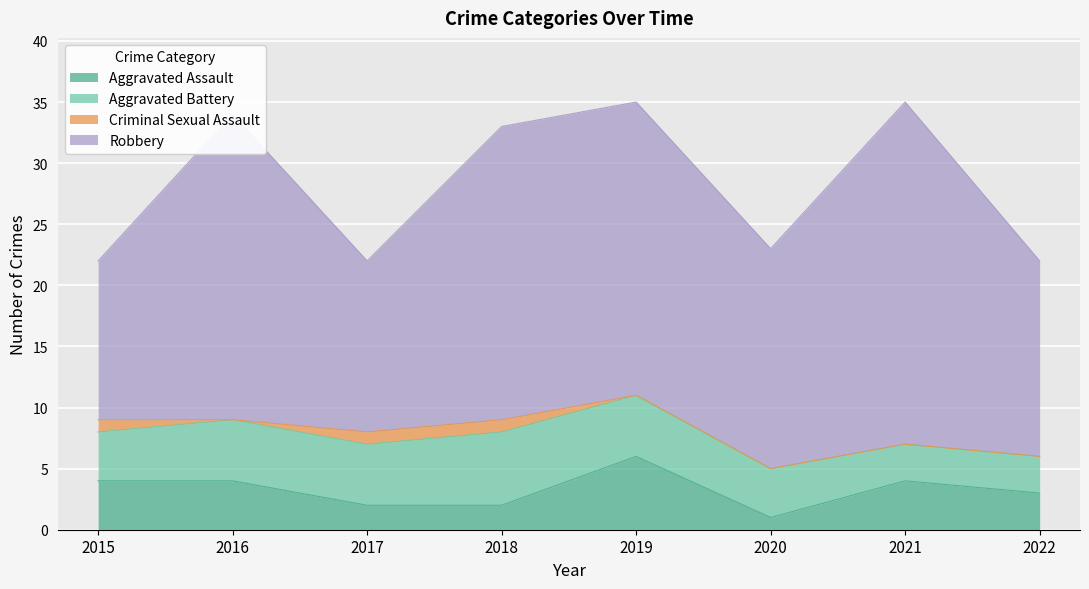

List the labels in order of Aggravated Assault value, largest first.

2019, 2015, 2016, 2021, 2022, 2017, 2018, 2020